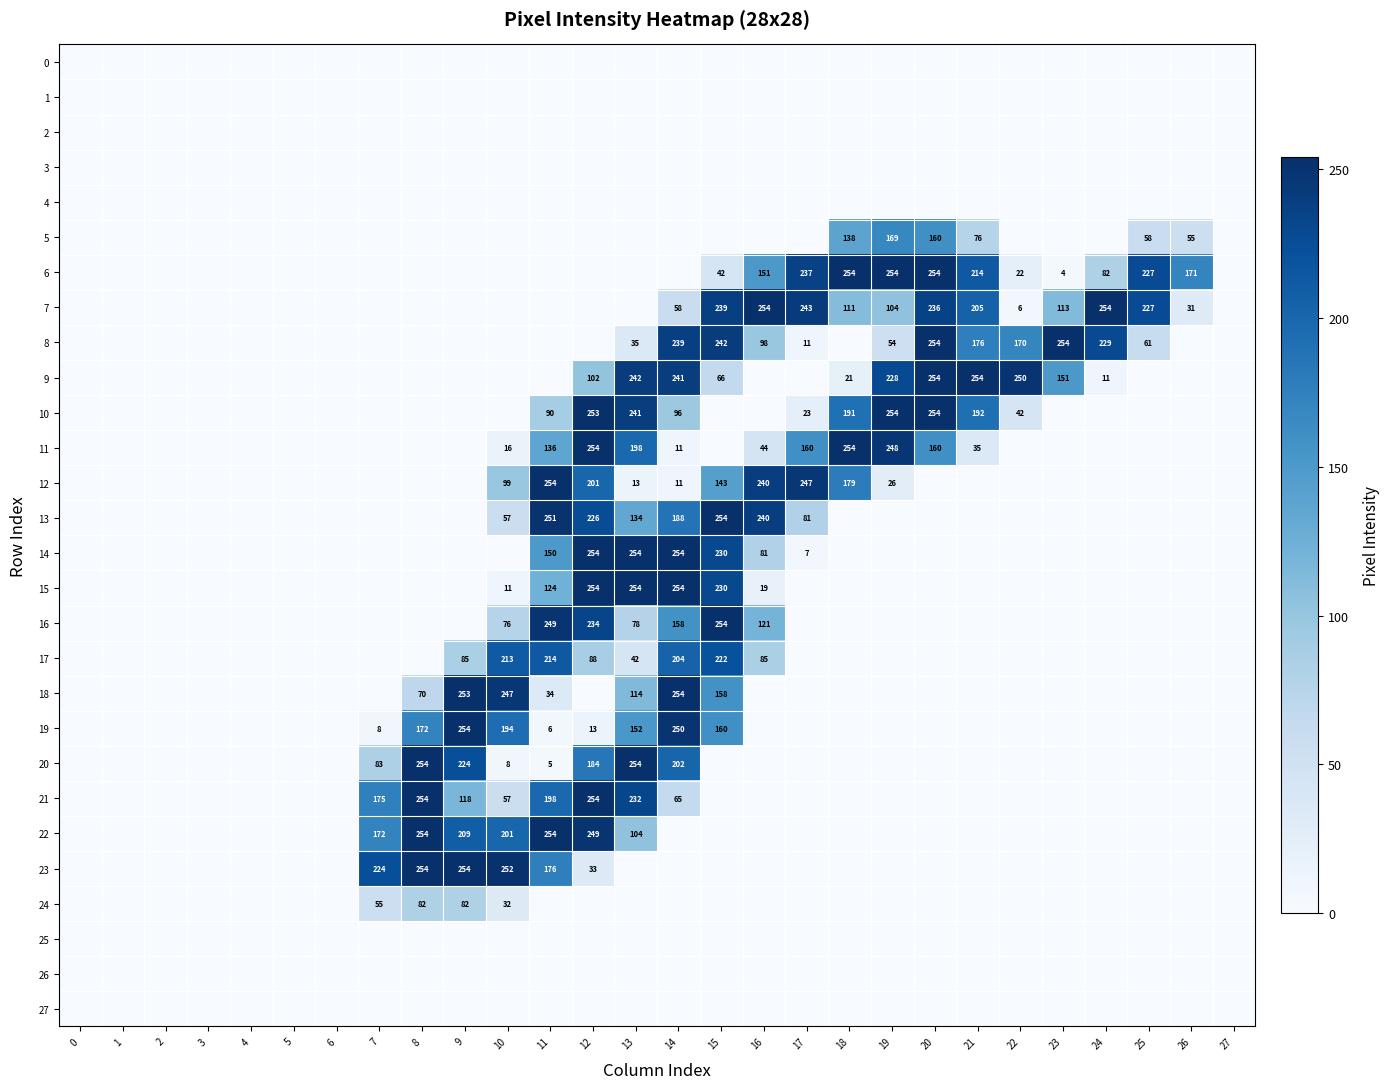

The value of 17 at 16 is 18. True or false?

False